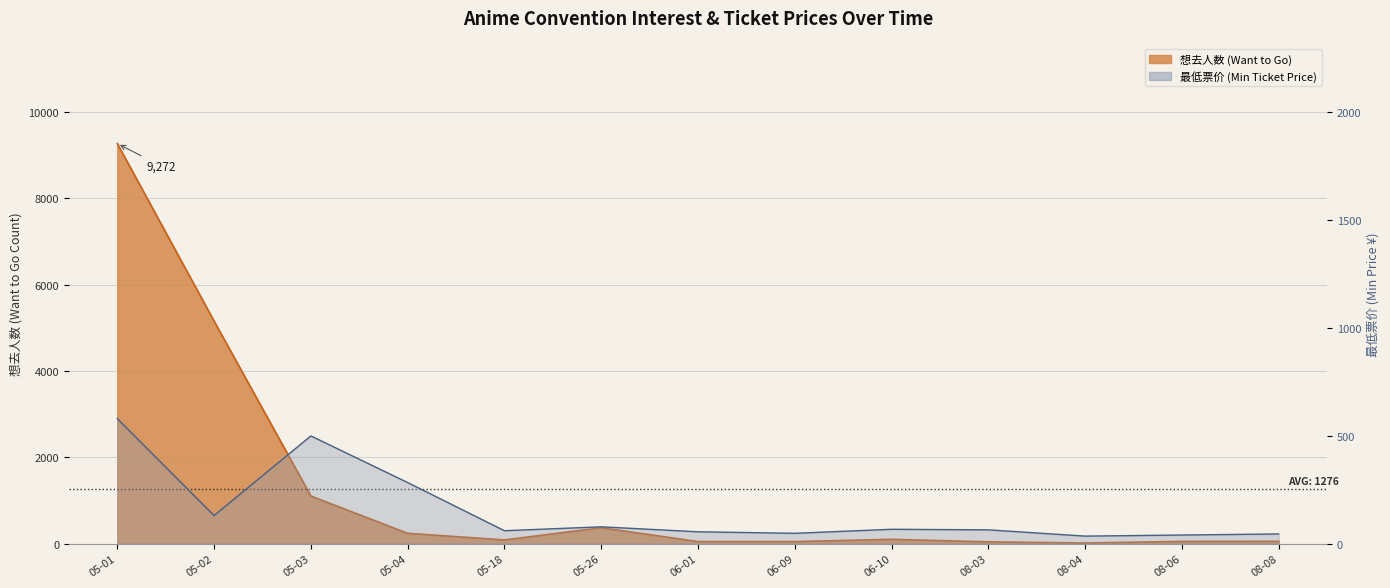

How many values in the 最低票价 (Min Ticket Price) series exceed 64?

6